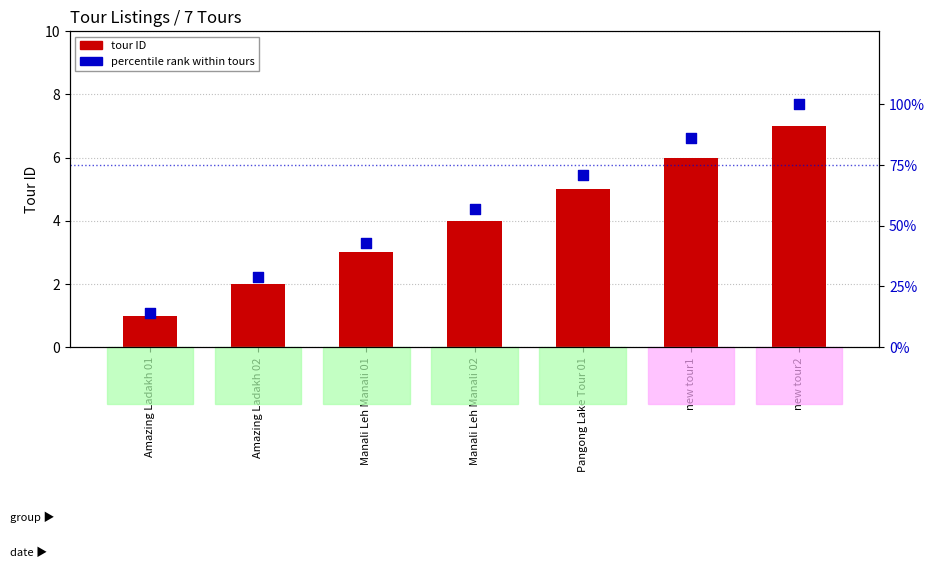

What is the total value across all series at new tour1?

92